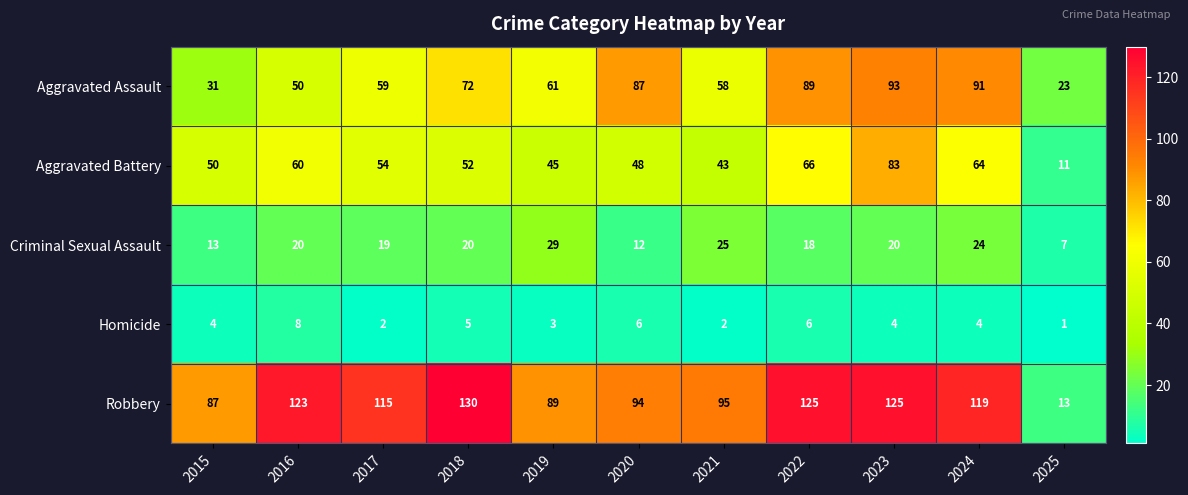

What is the difference between the maximum and minimum values in the Homicide series?

7